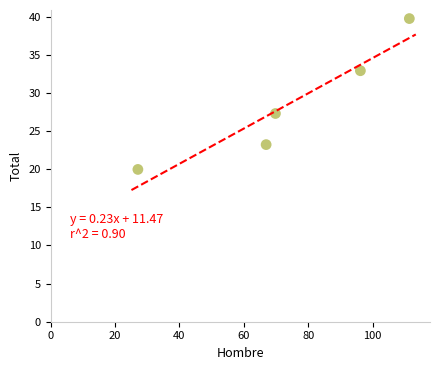

What is the range of Y values (max minus min)?

19.8